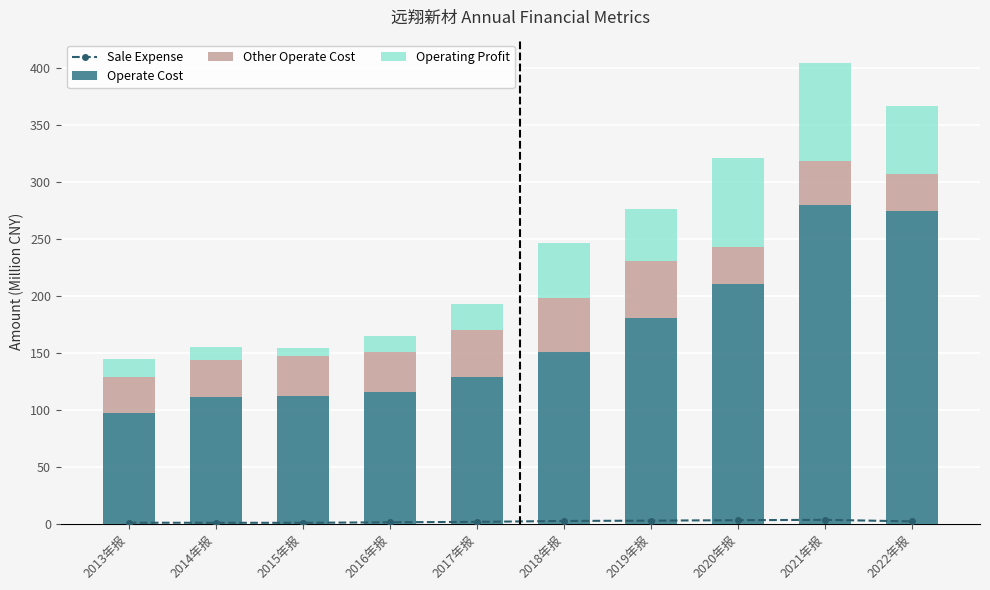

Which series has the largest total across all categories?

Operate Cost